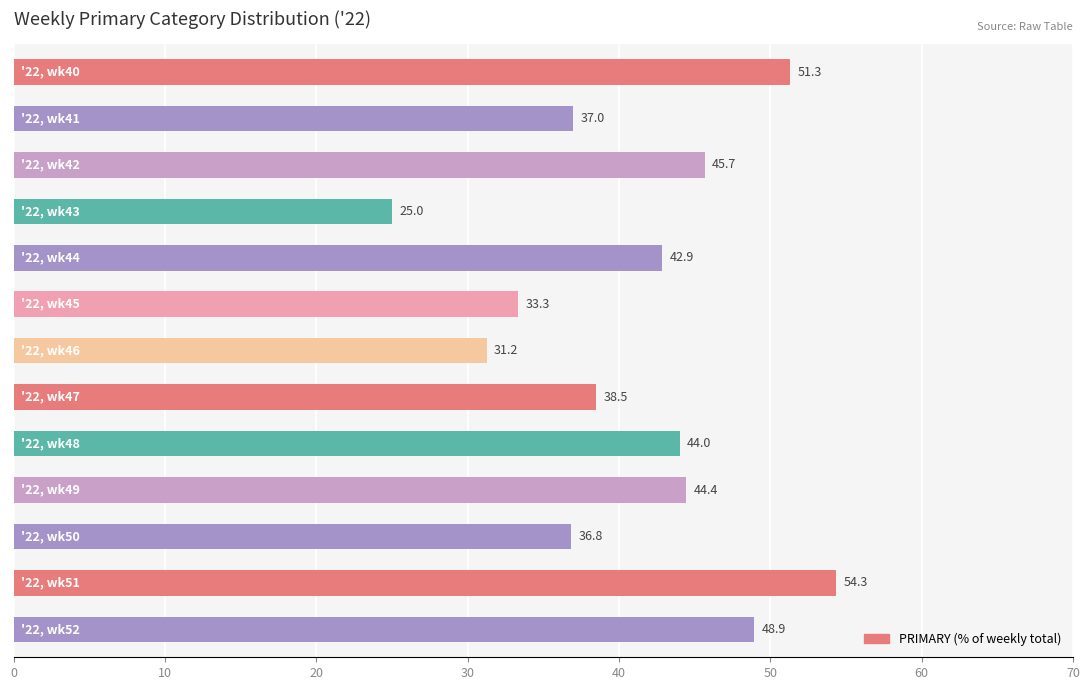

What is the value of the 4th bar from the top?

25.0